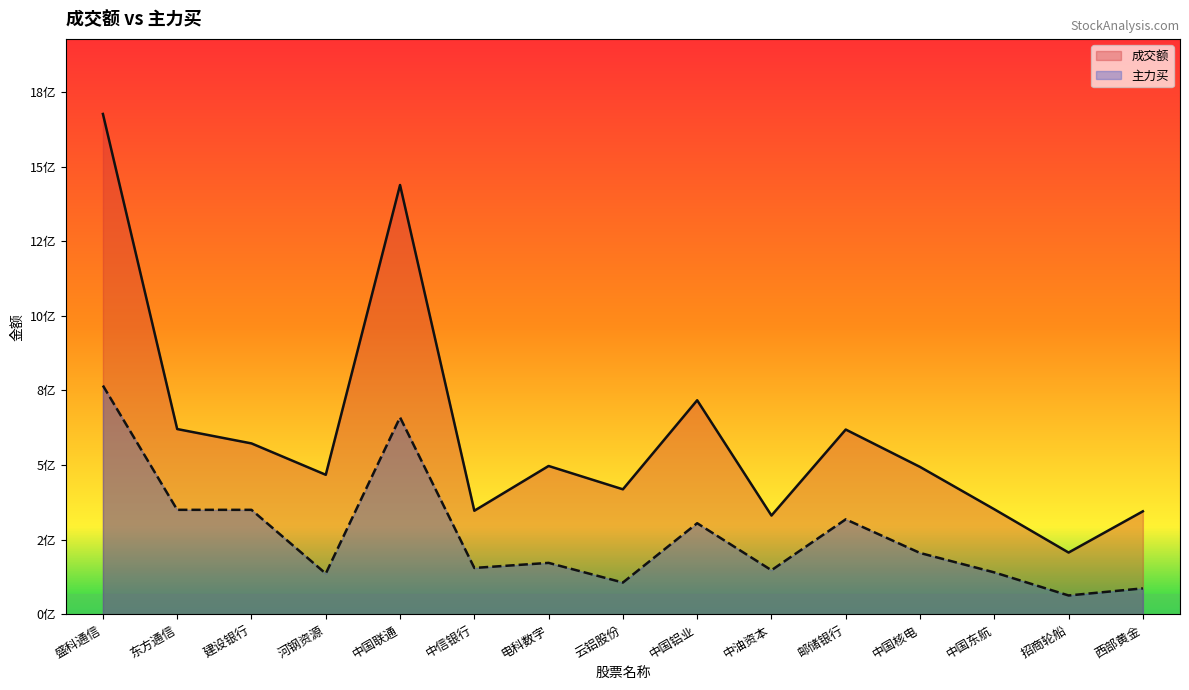

At which label does 成交额 reach its minimum?

招商轮船